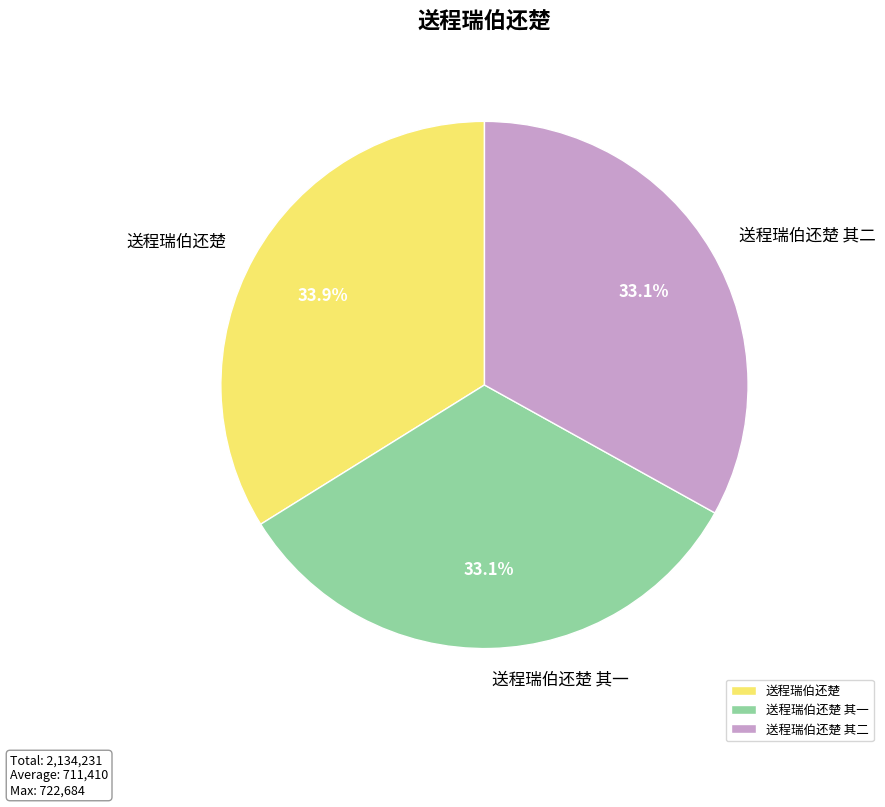

How many slices are in this pie chart?

3